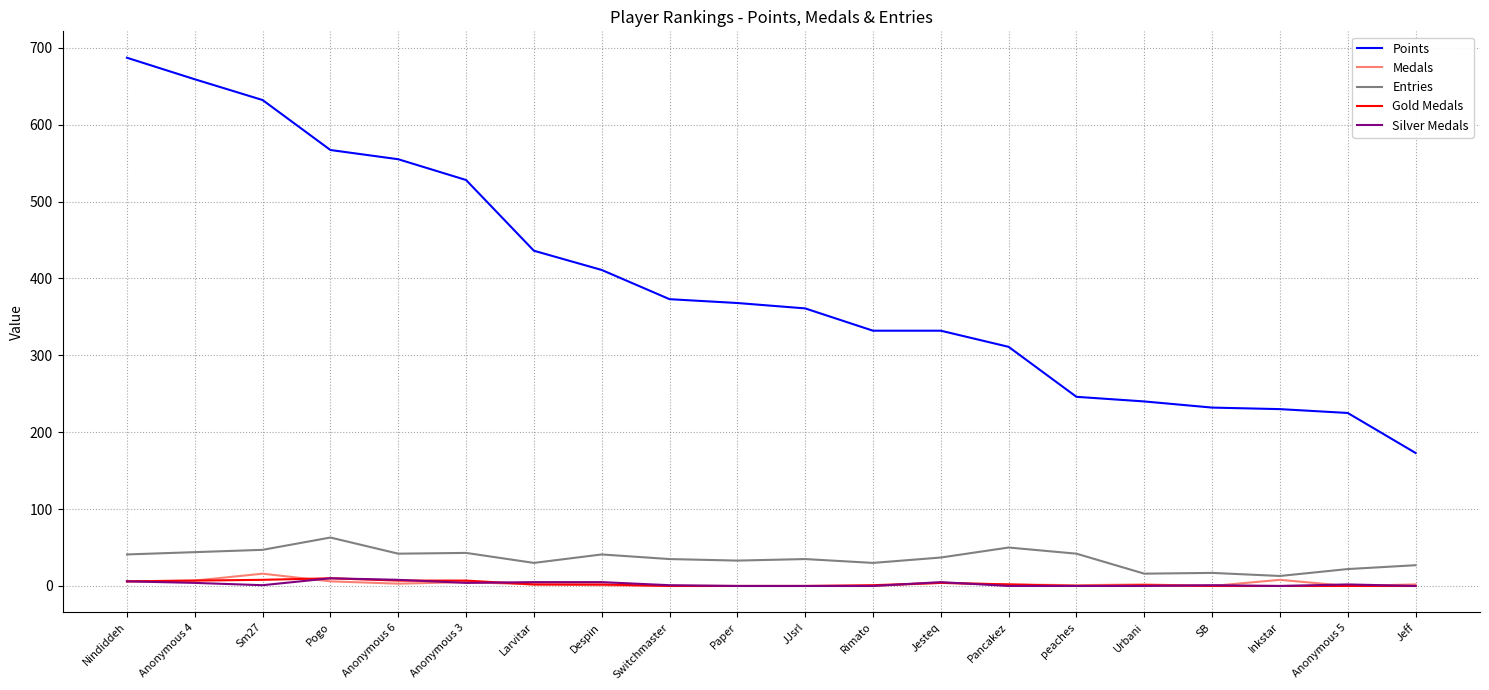

What position from the left is Sm27?

3